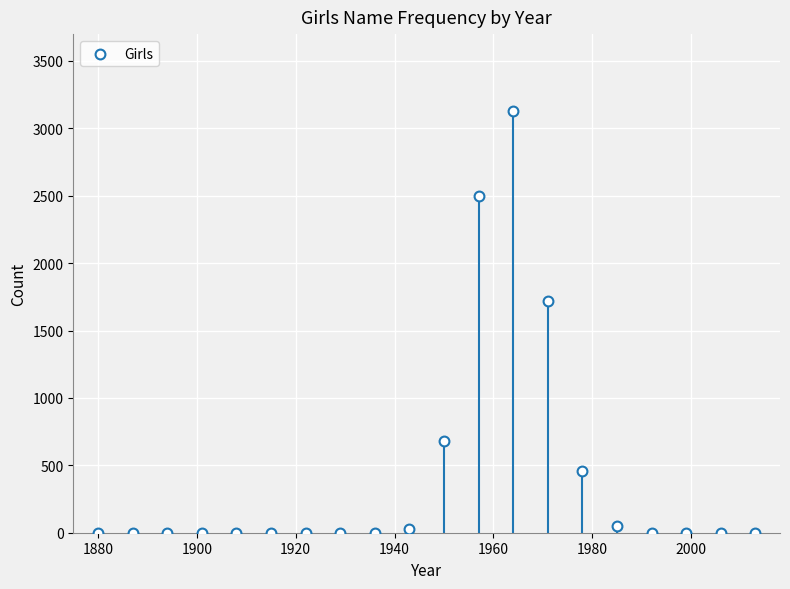

What is the range of Y values (max minus min)?

3130